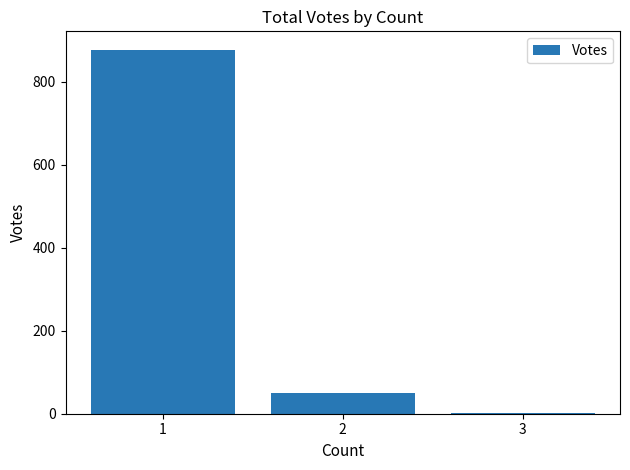

Count the number of data series in this chart.

1